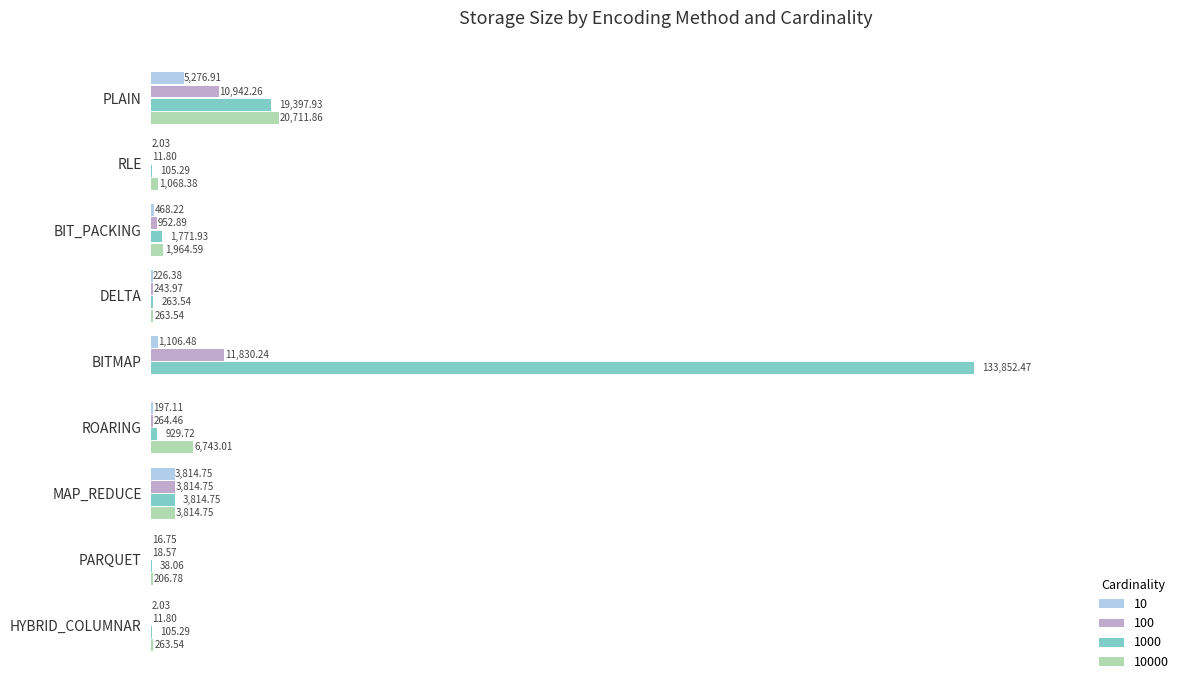

Where is 1000 nearest to the value 66945?

PLAIN